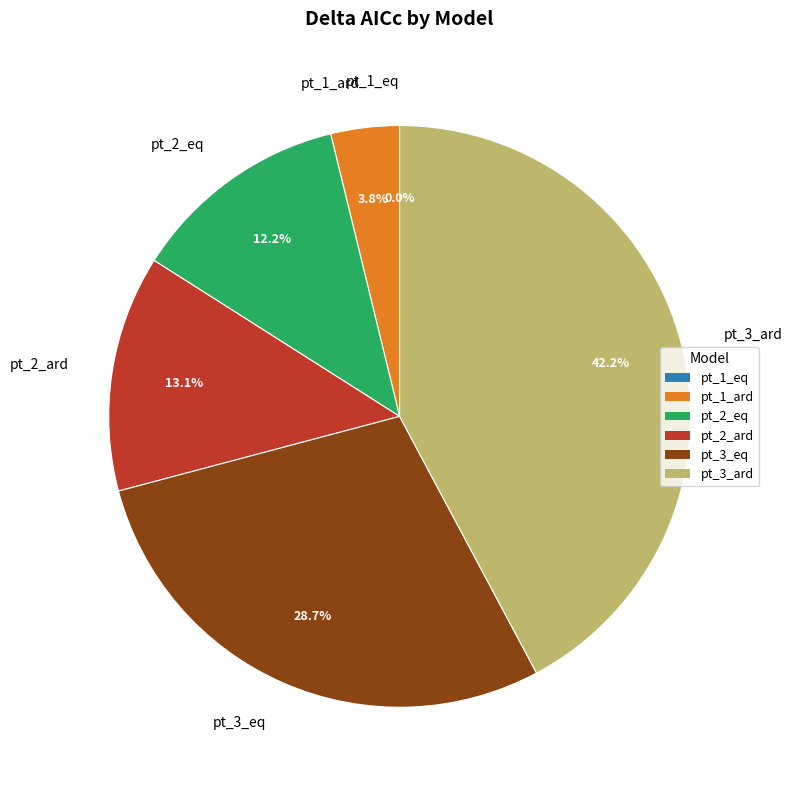

Is pt_2_ard the majority of the pie?

No